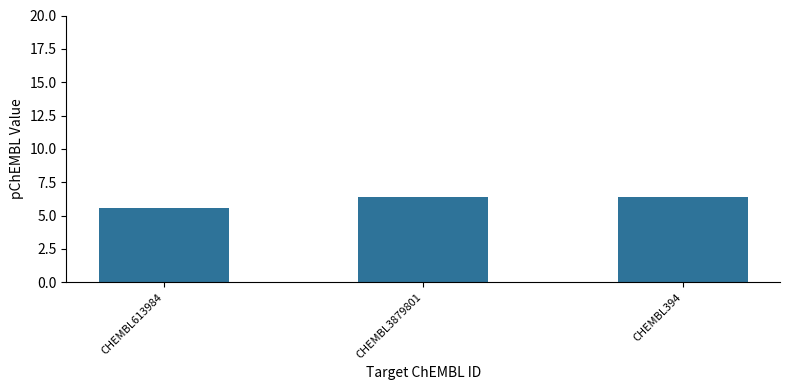

Count the number of values greater than 6.

2